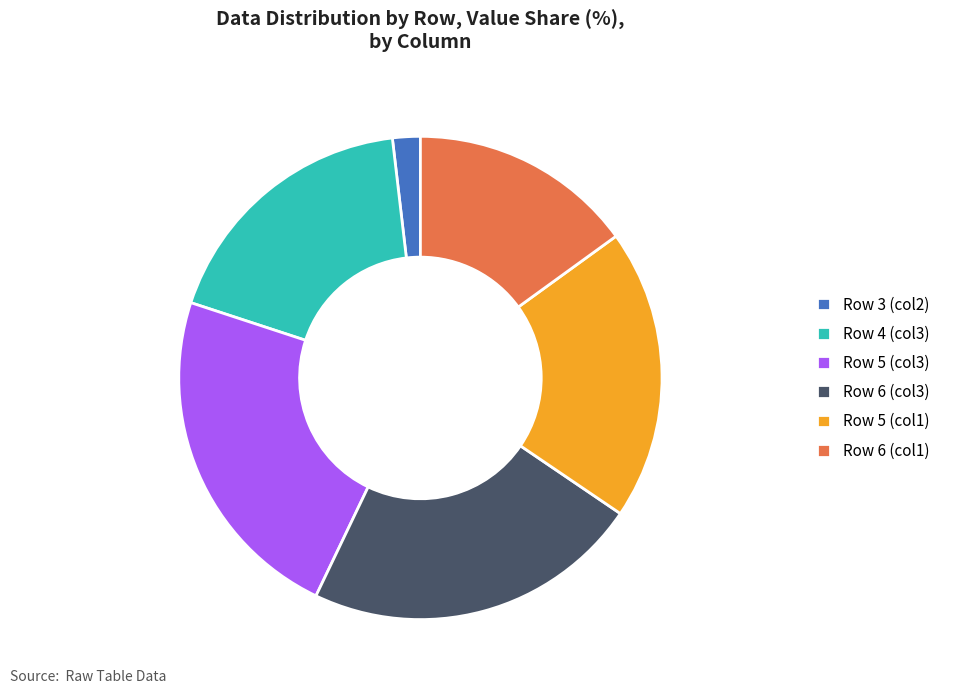

Which slice is the smallest?

Row 3 (col2)